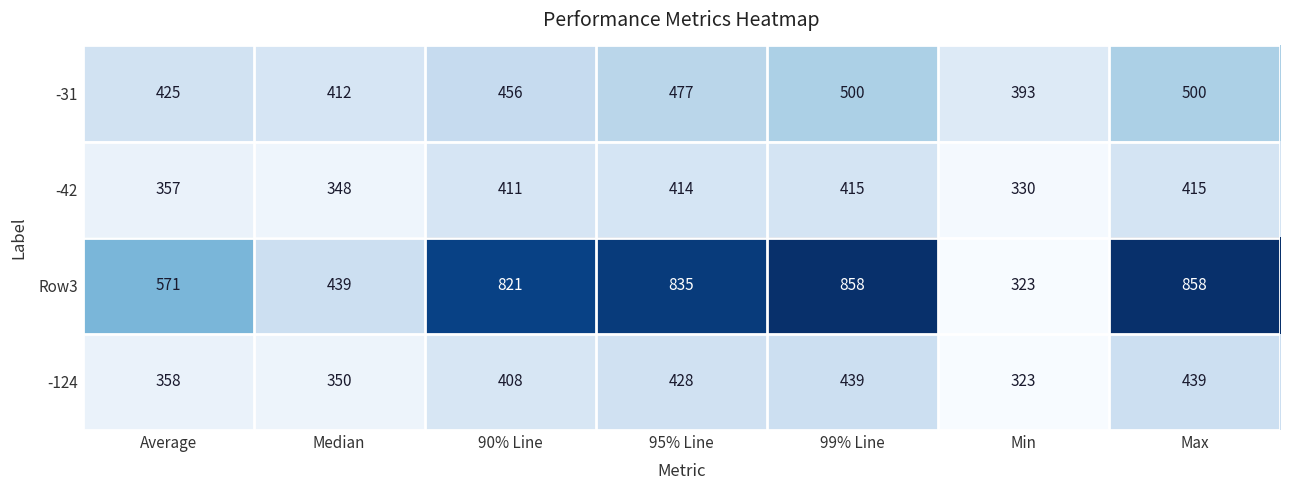

Reading right to left, what are all the values shown in this chart?

-31: Max=500	Min=393	99% Line=500	95% Line=477	90% Line=456	Median=412	Average=425
-42: Max=415	Min=330	99% Line=415	95% Line=414	90% Line=411	Median=348	Average=357
Row3: Max=858	Min=323	99% Line=858	95% Line=835	90% Line=821	Median=439	Average=571
-124: Max=439	Min=323	99% Line=439	95% Line=428	90% Line=408	Median=350	Average=358